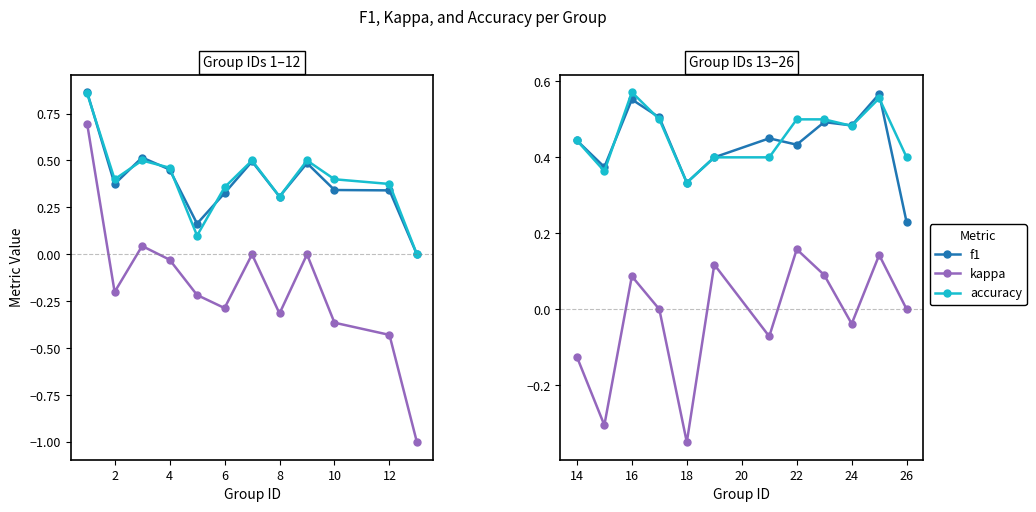

True or false: kappa and f1 intersect in this chart.

False